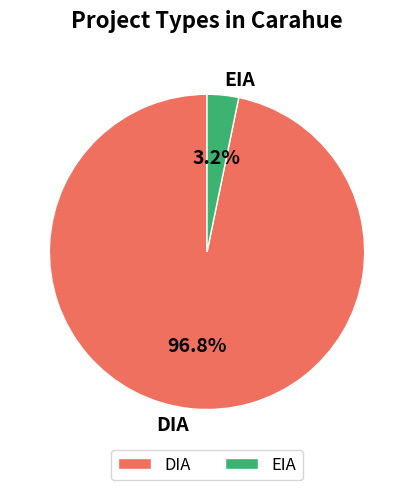

Does DIA represent more than half of the total?

Yes